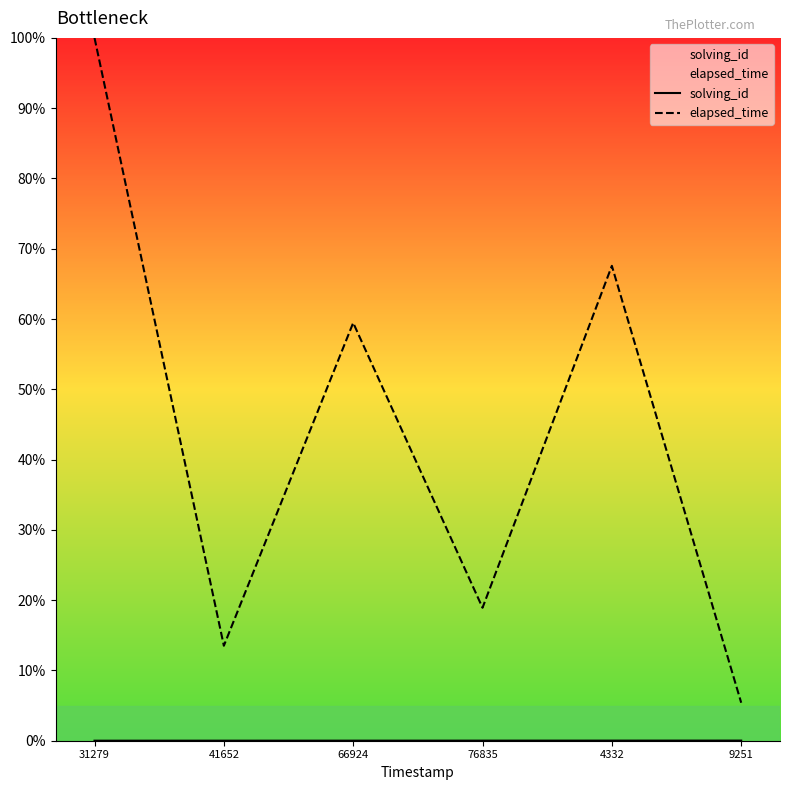

List the labels in order of elapsed_time value, largest first.

31279, 4332, 66924, 76835, 41652, 9251